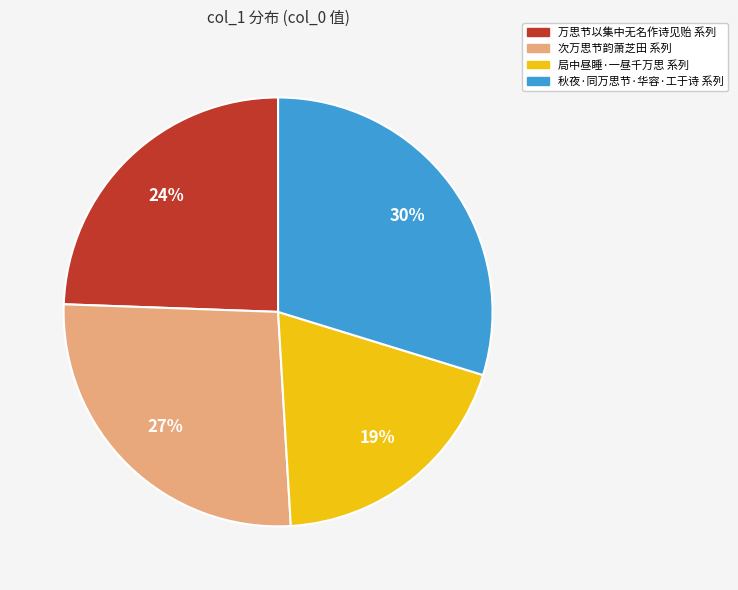

To the nearest percent, what is the average slice percentage?

25%